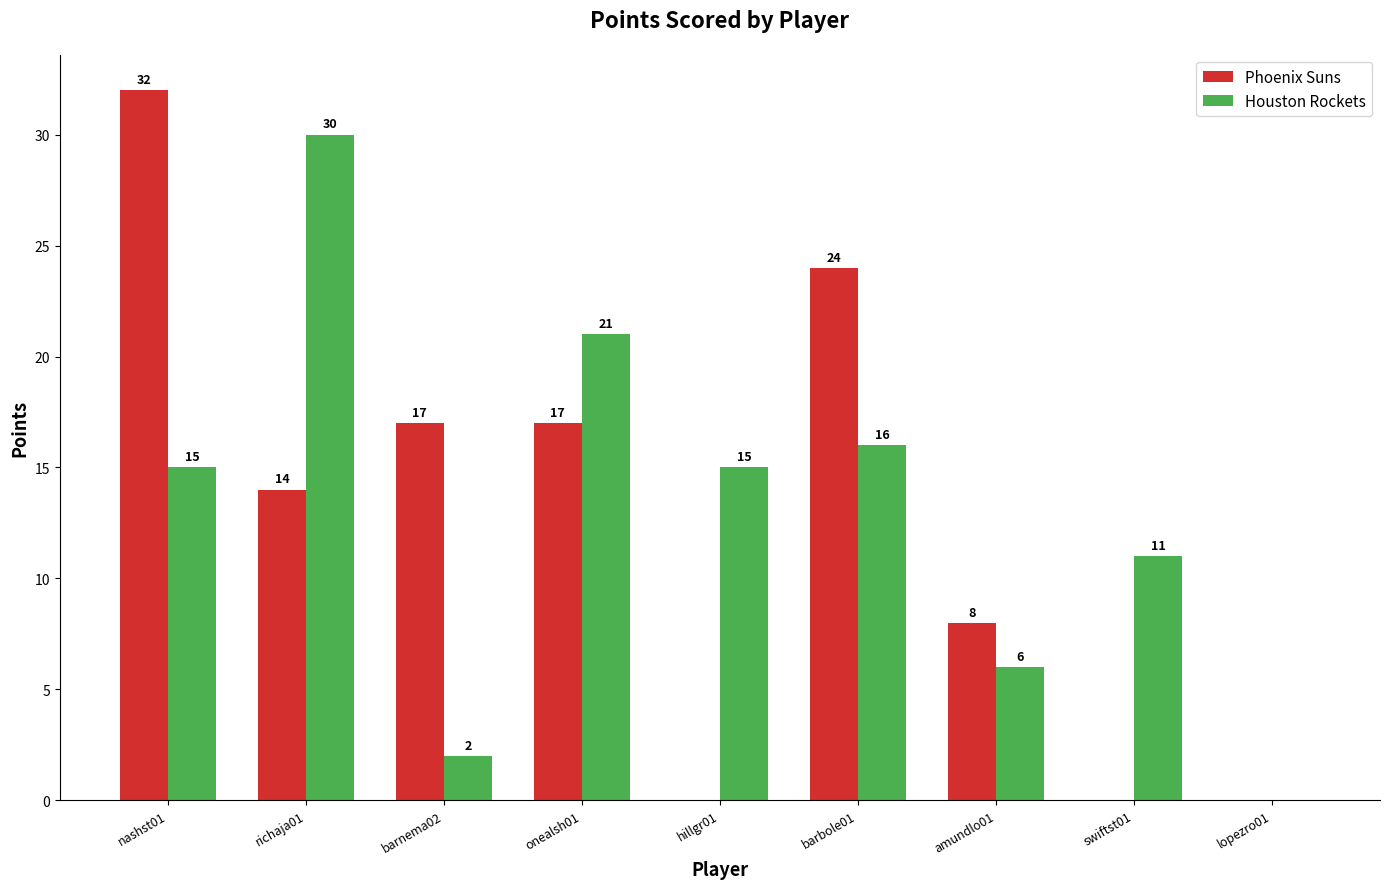

Reading left to right, extract all data points from this chart.

Phoenix Suns: 32	14	17	17	0	24	8	0	0
Houston Rockets: 15	30	2	21	15	16	6	11	0